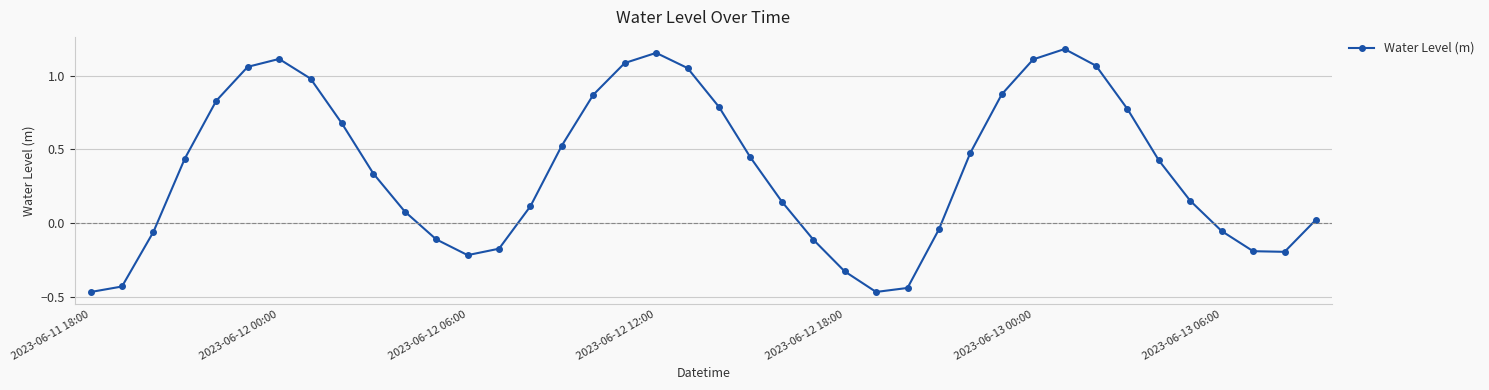

What is the difference between the maximum and minimum values?

1.6